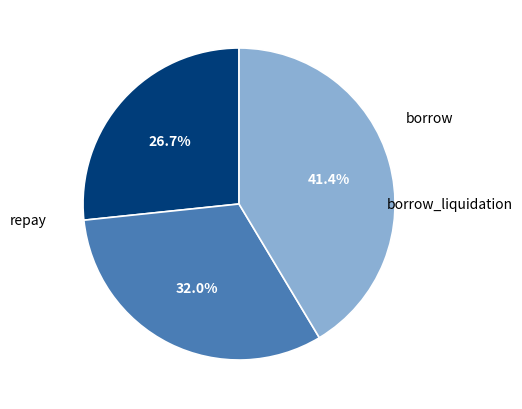

What percentage is the repay slice, to the nearest percent?

41%